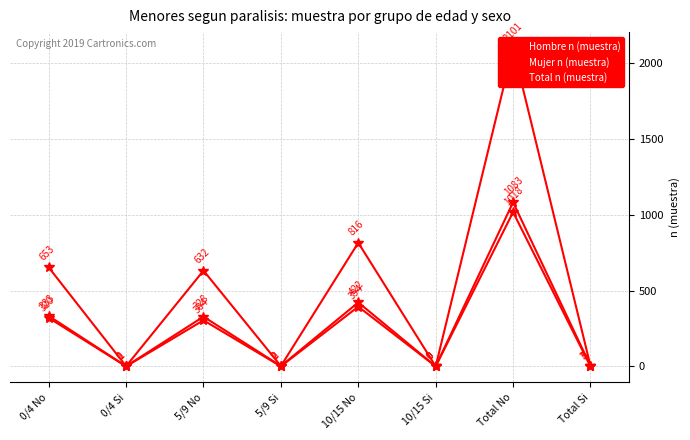

What are all the series names shown in the legend?

Hombre n (muestra), Mujer n (muestra), Total n (muestra)